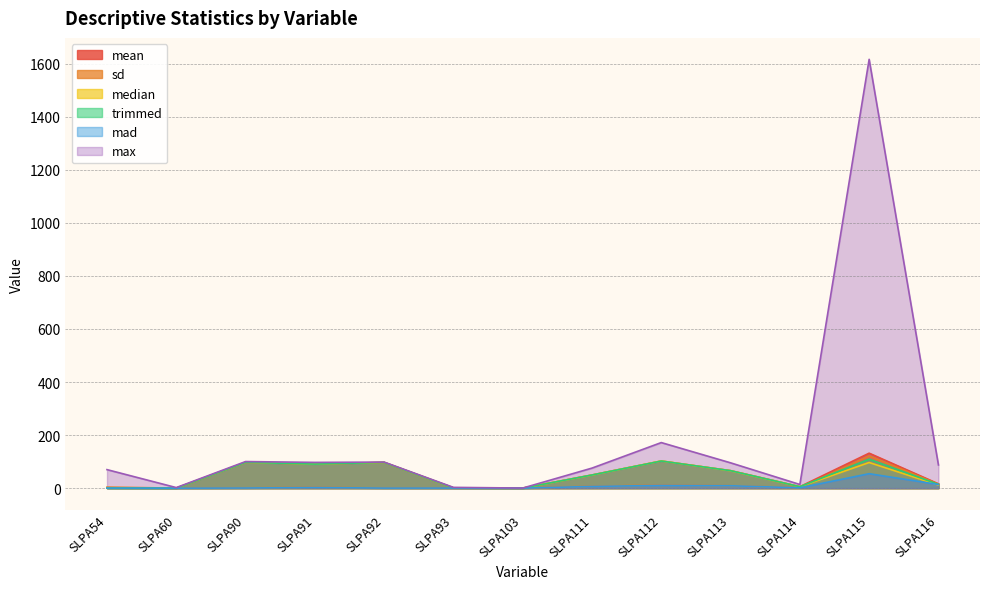

What is the value of the max point at the 6th from the left?

2.9